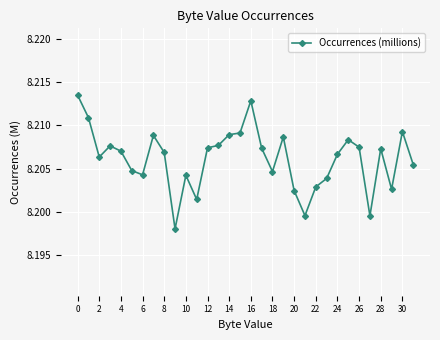

Count the values in the range 8 to 9.

32